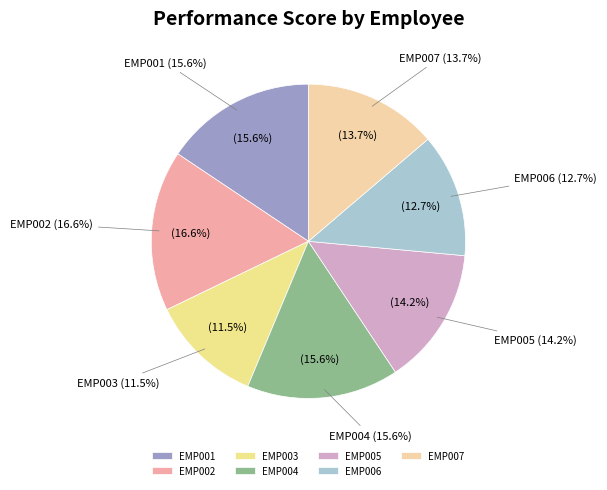

What percentage is the EMP007 slice, to the nearest percent?

14%